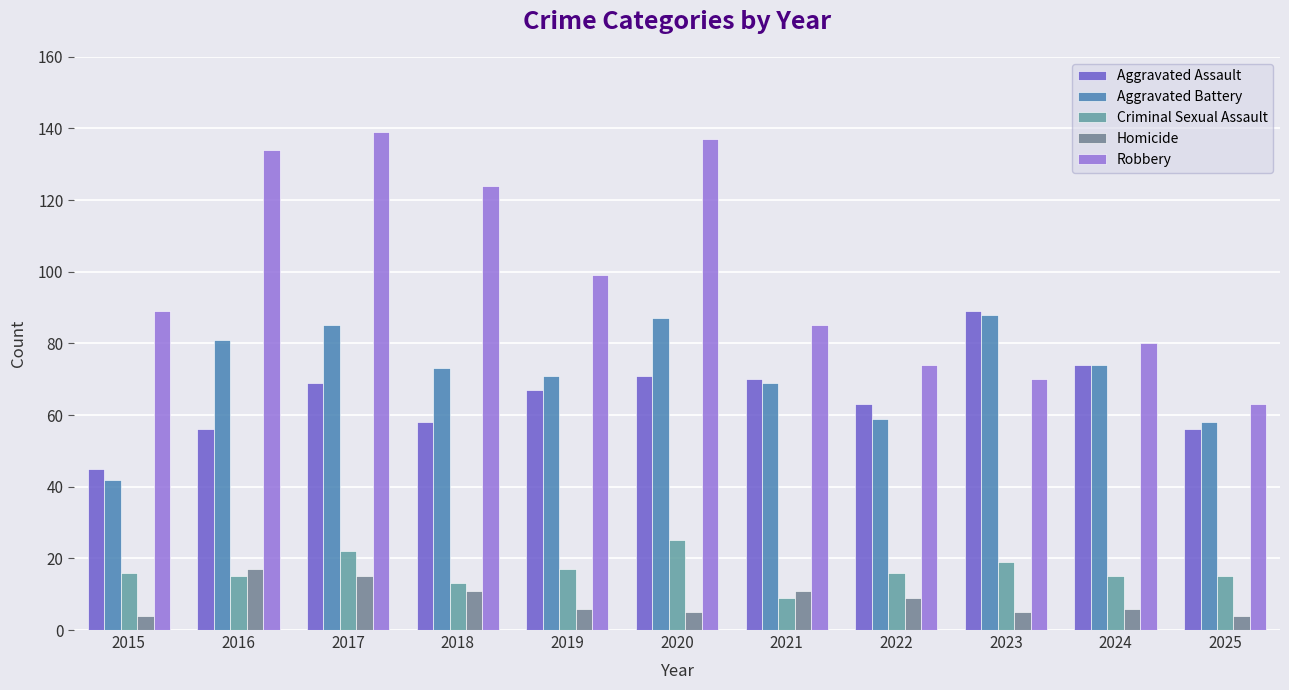

Between 2015 and 2025, which series saw the biggest shift?

Robbery